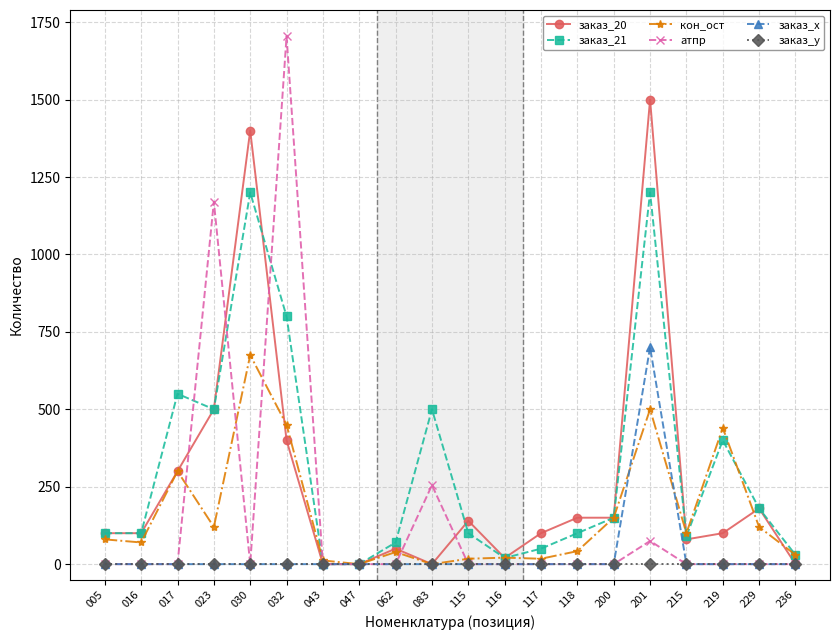

What is the value of the заказ_21 point at the 16th from the left?

1200.0